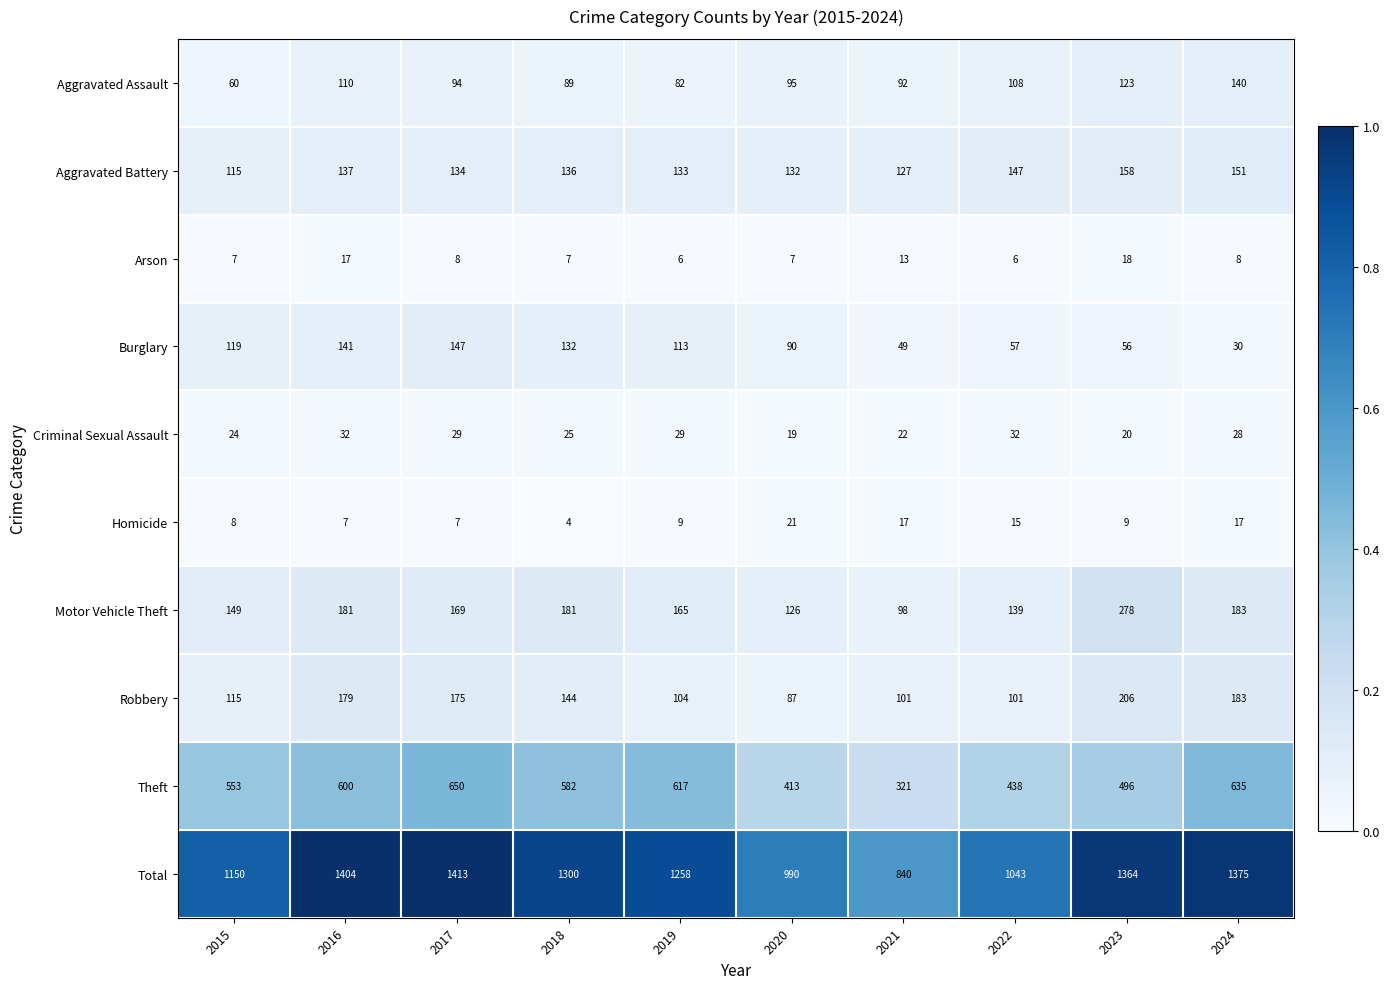

Rank the series at 2016 from lowest to highest value.

Homicide, Arson, Criminal Sexual Assault, Aggravated Assault, Aggravated Battery, Burglary, Robbery, Motor Vehicle Theft, Theft, Total